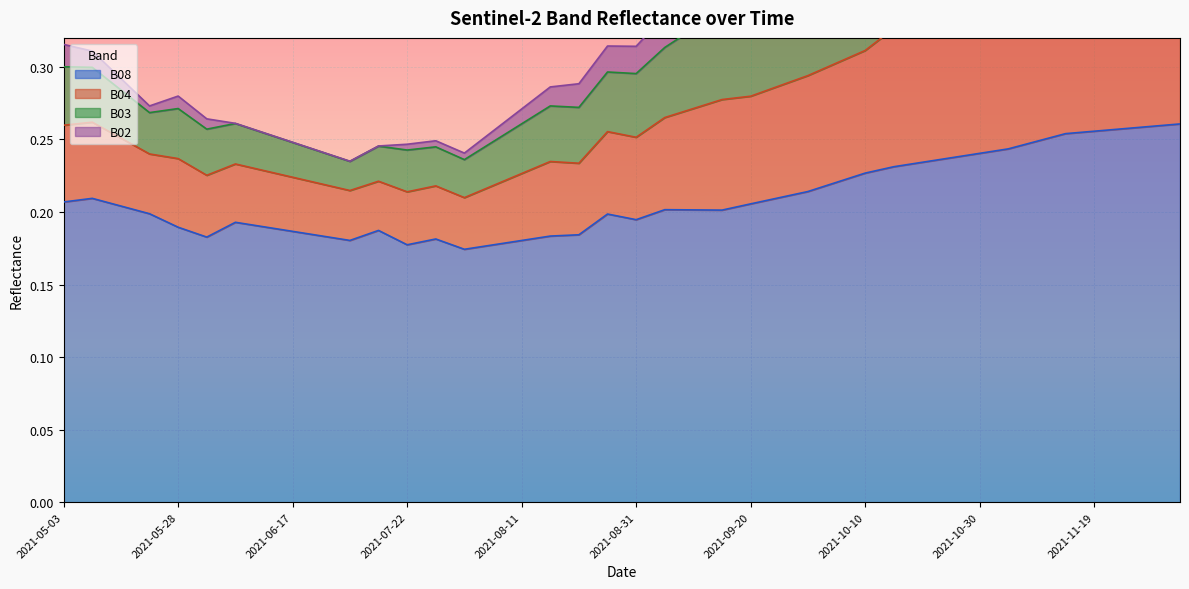

List the labels in order of B04 value, smallest first.

2021-08-01, 2021-07-22, 2021-07-07, 2021-07-27, 2021-08-06, 2021-06-22, 2021-07-17, 2021-06-17, 2021-06-02, 2021-08-11, 2021-06-12, 2021-06-07, 2021-08-21, 2021-08-16, 2021-05-28, 2021-05-23, 2021-05-18, 2021-08-31, 2021-08-26, 2021-05-03, 2021-05-08, 2021-09-05, 2021-09-10, 2021-09-15, 2021-09-20, 2021-09-25, 2021-09-30, 2021-10-05, 2021-10-10, 2021-10-15, 2021-10-20, 2021-10-25, 2021-10-30, 2021-11-04, 2021-11-09, 2021-11-14, 2021-11-19, 2021-11-24, 2021-11-29, 2021-12-04